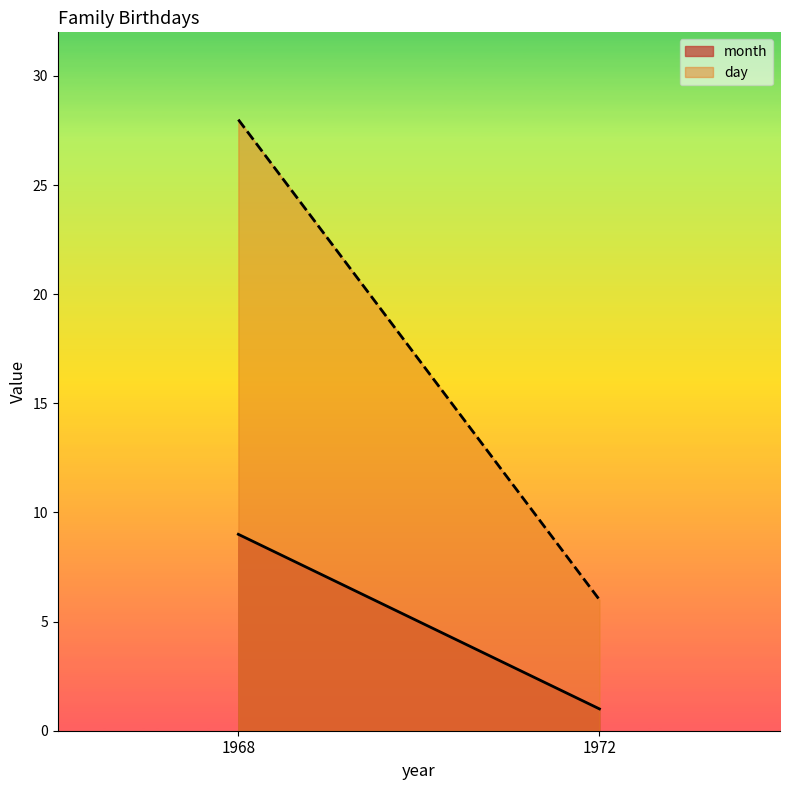

Which label corresponds to the largest value in the chart?

1968